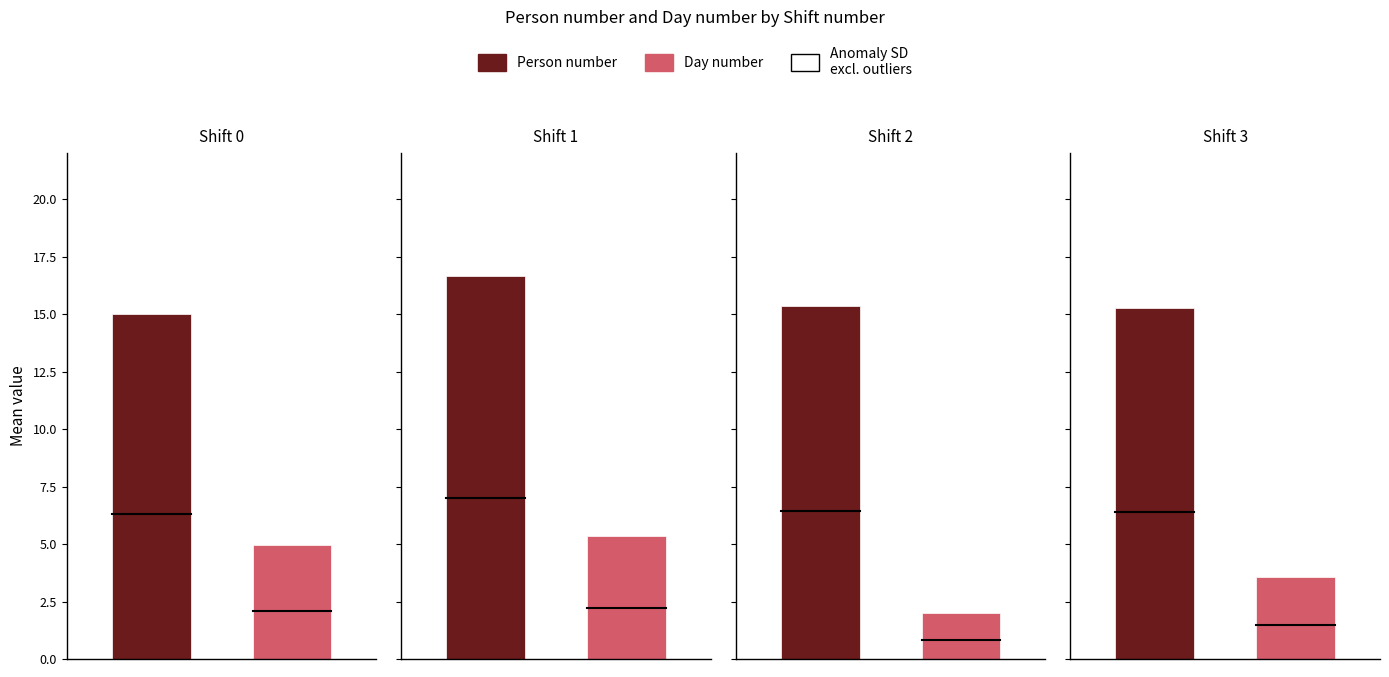

What are all the series names shown in the legend?

Person number, Day number